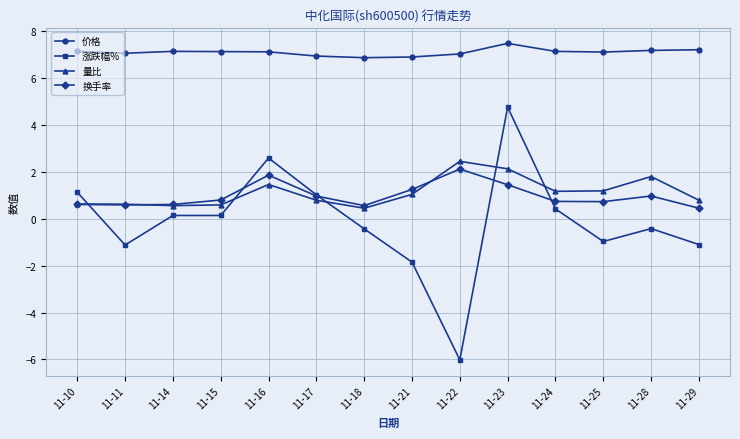

What is the value of the 价格 point at the 5th from the left?

7.1